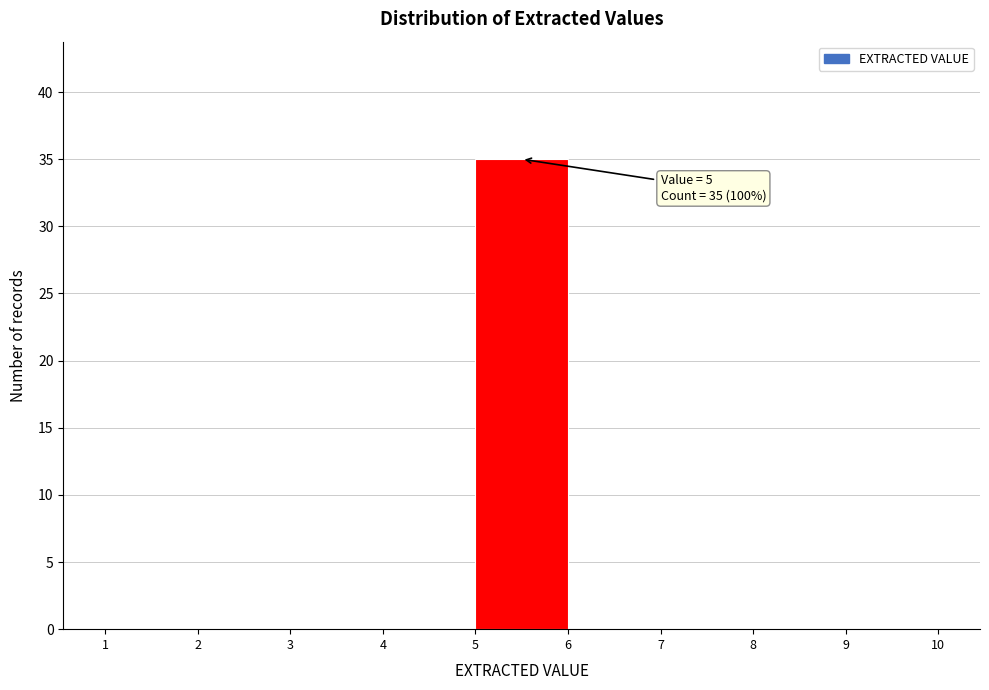

Over which range of the x-axis is the bar tallest?

5 to 6